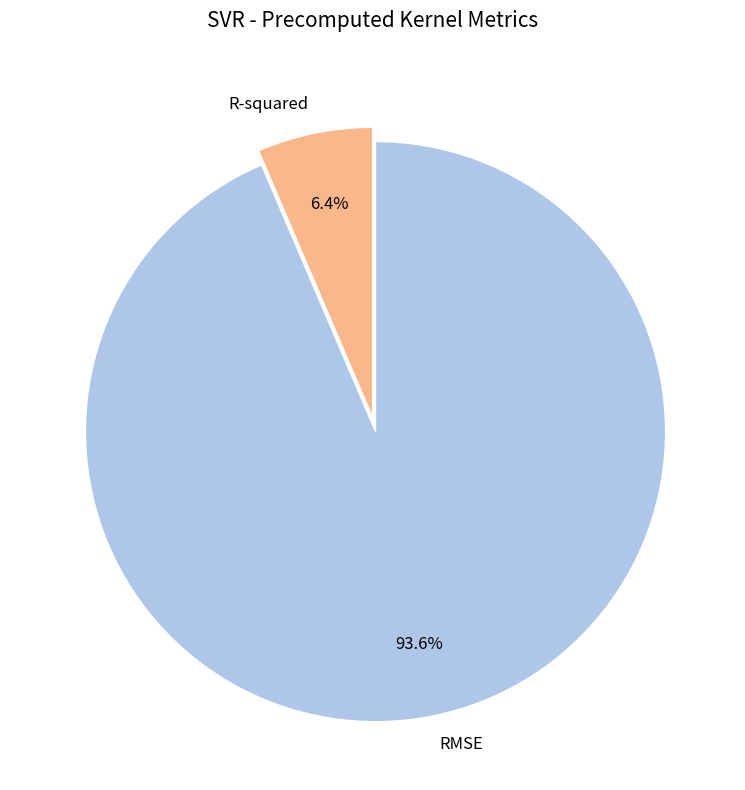

How much of the chart is everything except R-squared?

93.6%